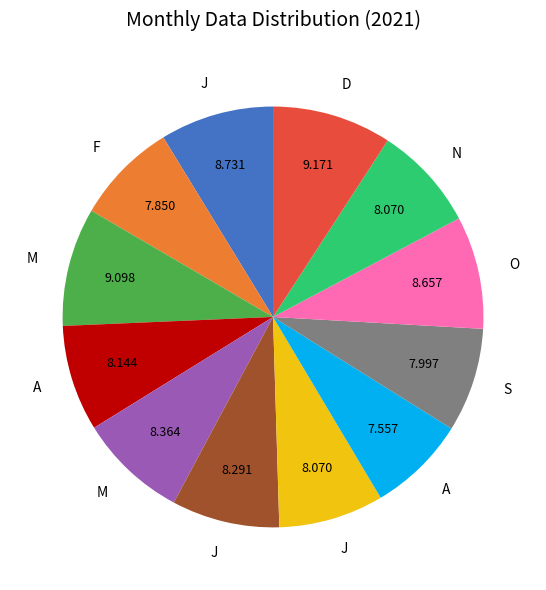

How many segments does this pie chart have?

12